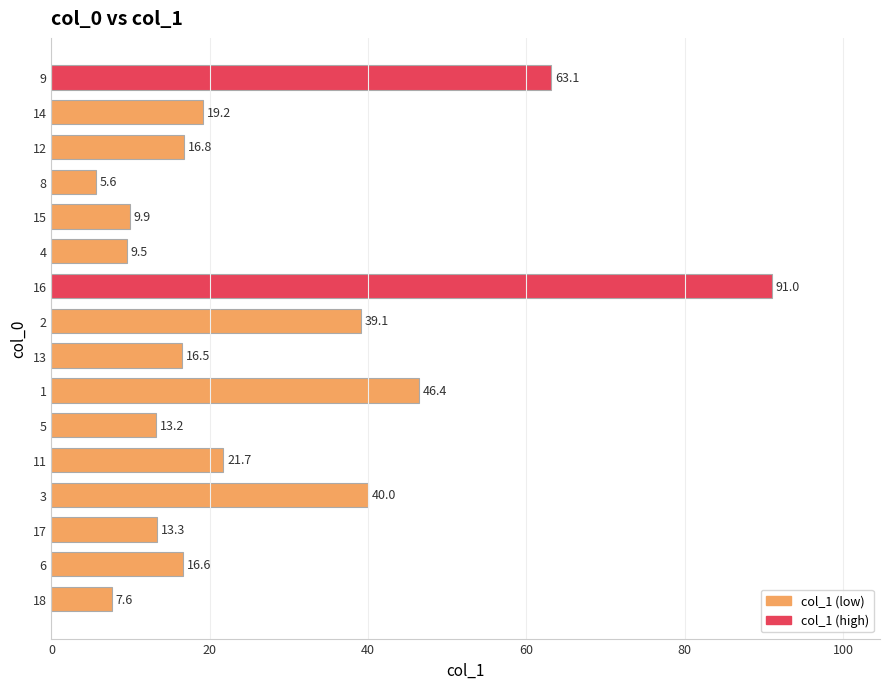

What is the minimum value shown in the chart?

5.6